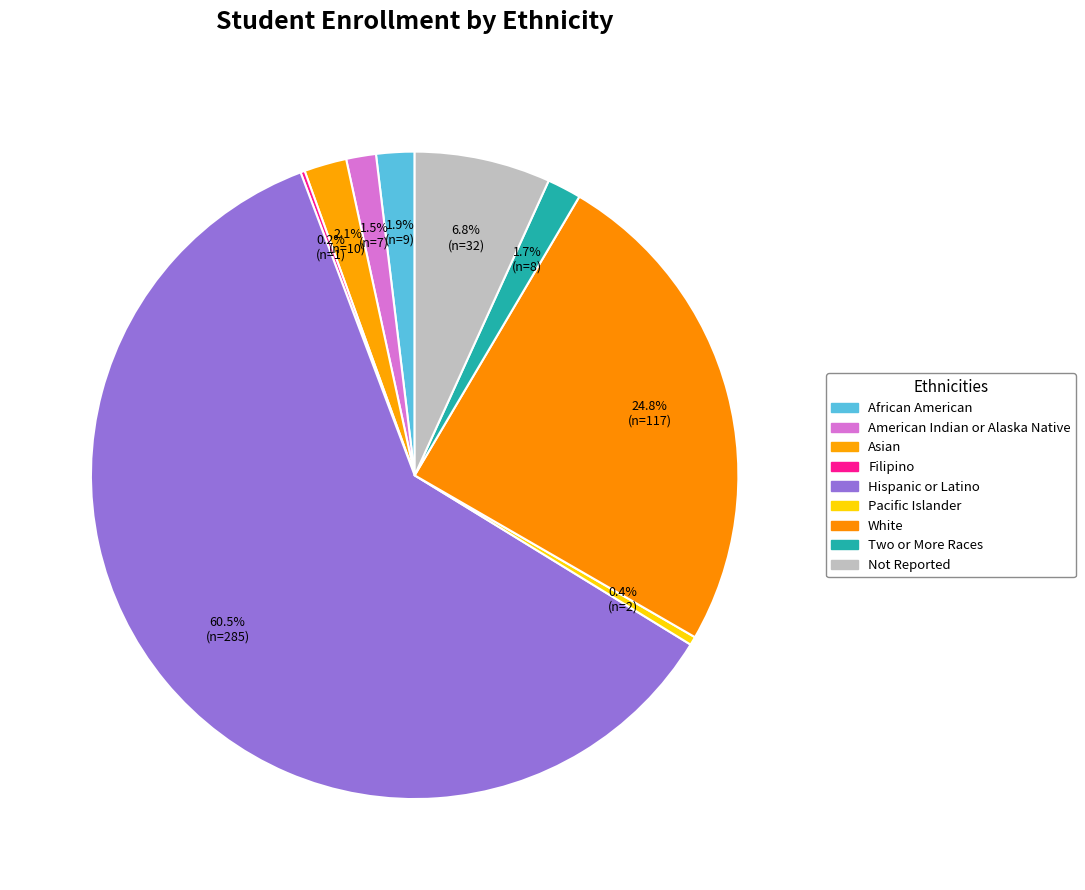

To the nearest percent, what is the combined percentage of Not Reported and African American?

9%